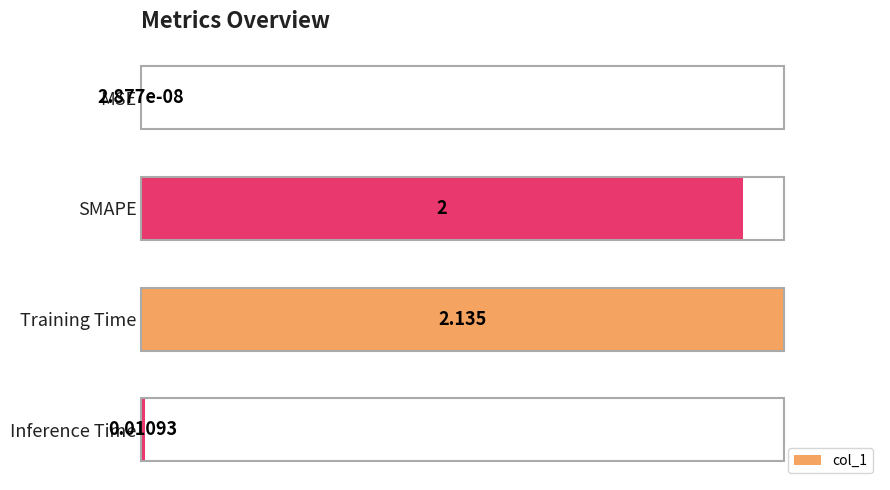

At which category does the chart reach its peak across all series?

Training Time